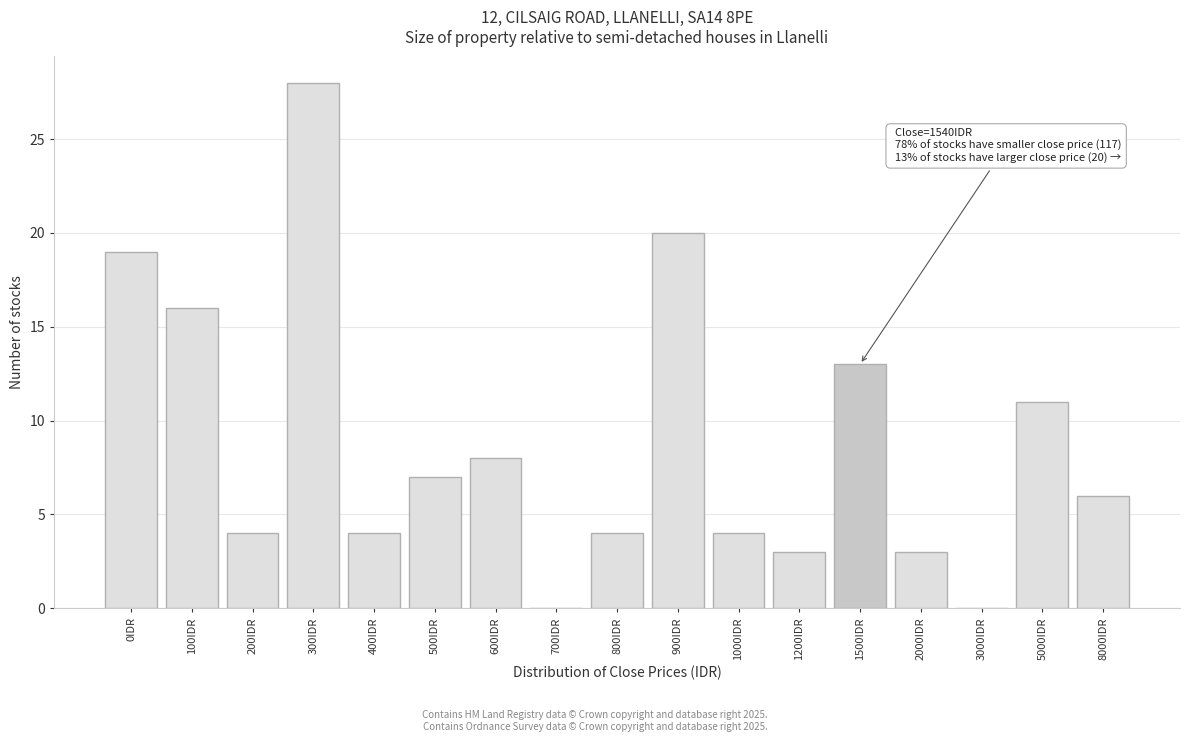

Reading right to left, transcribe all the data shown in this chart.

8000IDR=6	5000IDR=11	3000IDR=0	2000IDR=3	1500IDR=13	1200IDR=3	1000IDR=4	900IDR=20	800IDR=4	700IDR=0	600IDR=8	500IDR=7	400IDR=4	300IDR=28	200IDR=4	100IDR=16	0IDR=19